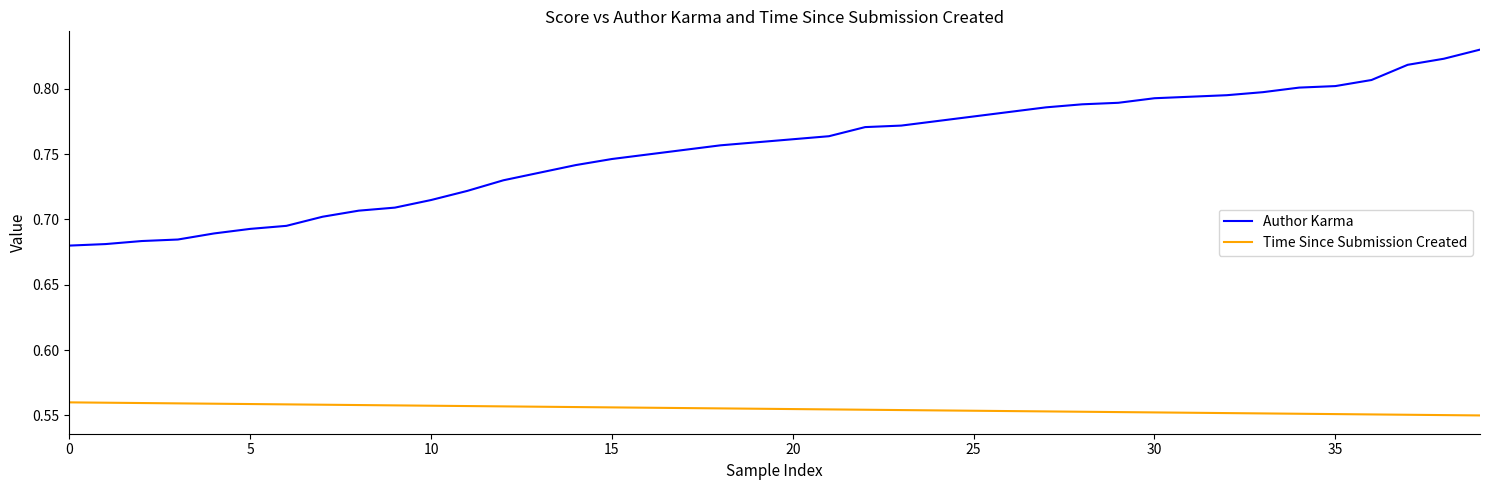

What are all the series names shown in the legend?

Author Karma, Time Since Submission Created